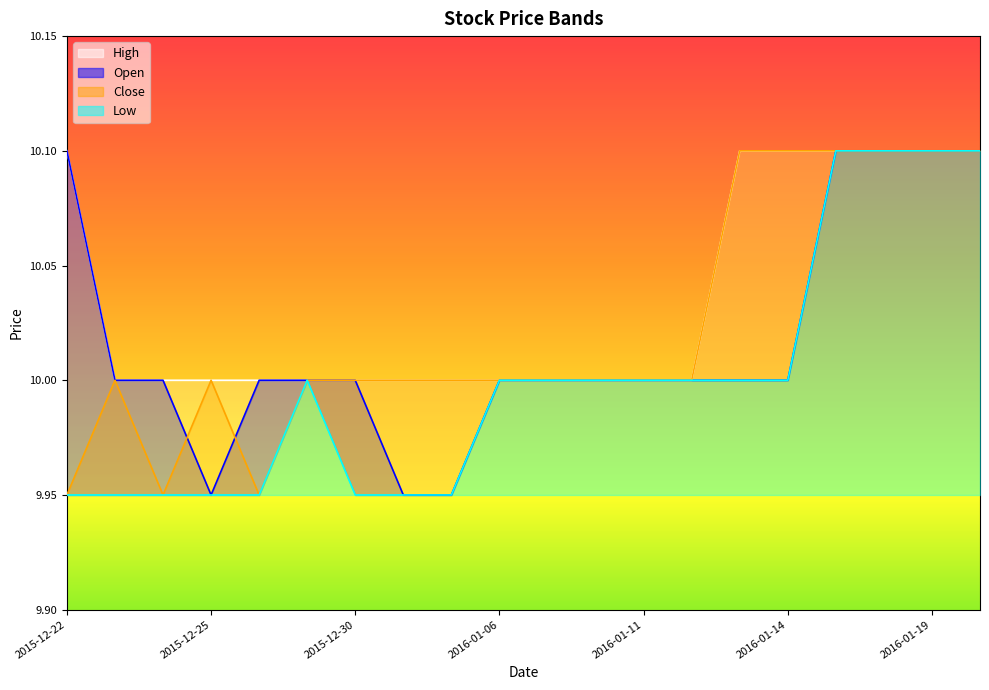

How many lines are shown in the chart?

4